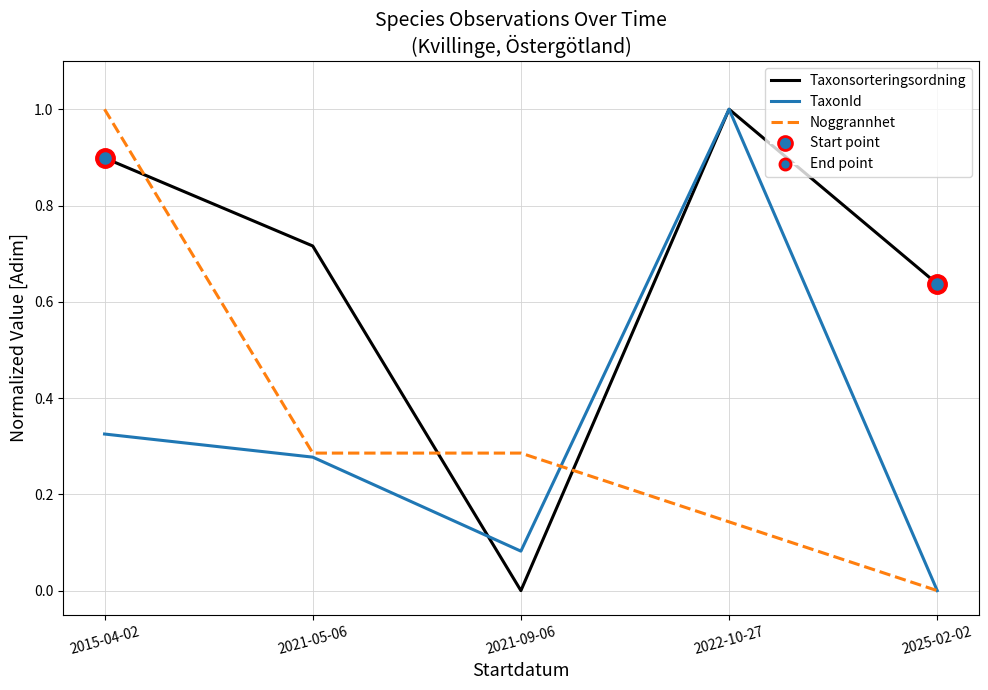

How many positive values does the TaxonId series have?

4